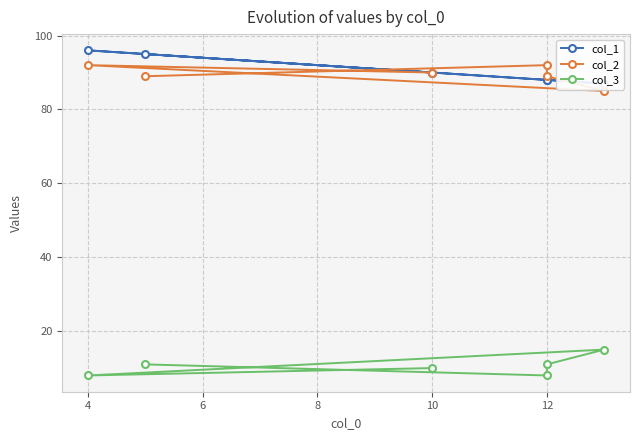

What is the average value of the col_2 series?

90